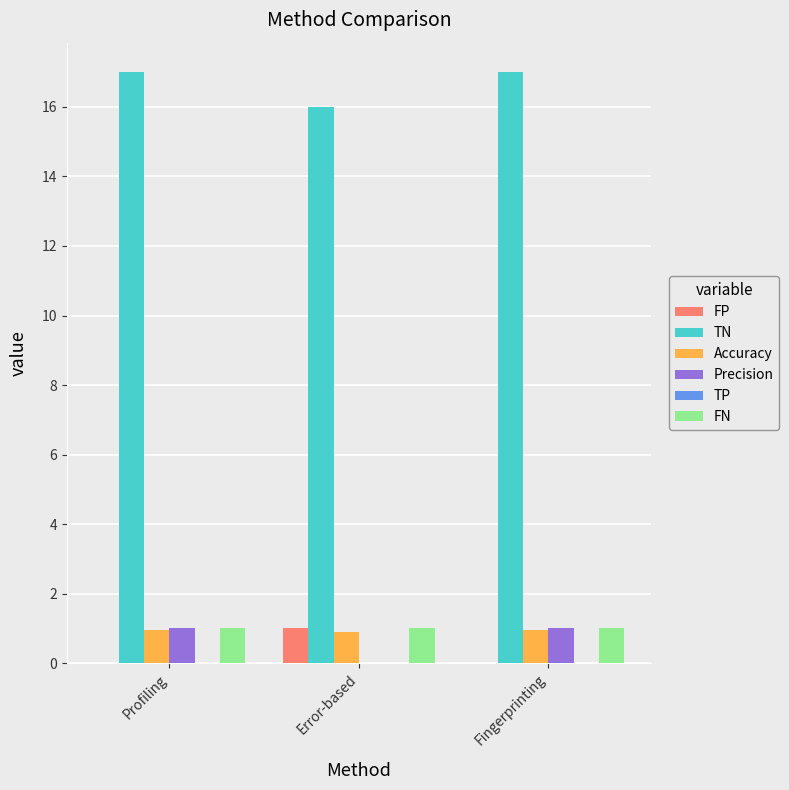

What is the sum of all FN values?

3.0